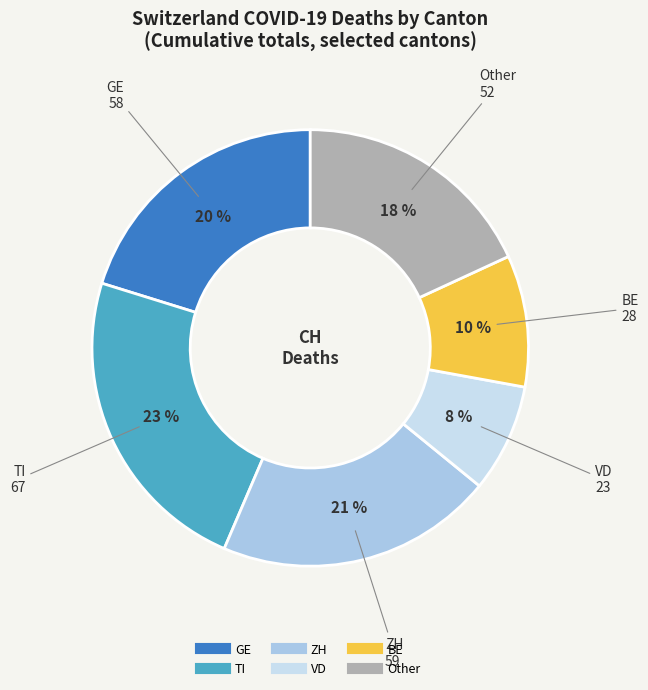

Is there any slice that represents more than half of the pie?

No